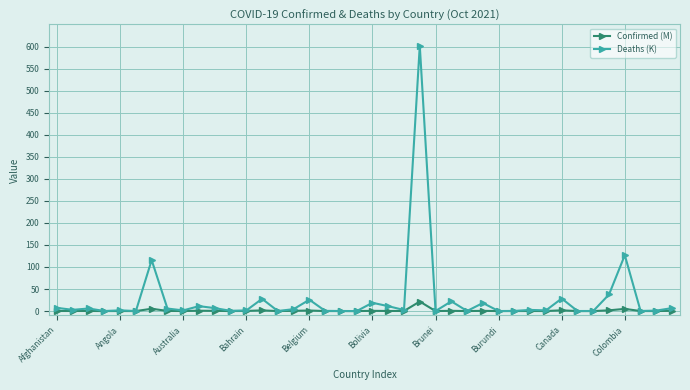

Rank the series by their maximum value, from highest to lowest.

Deaths (K), Confirmed (M)